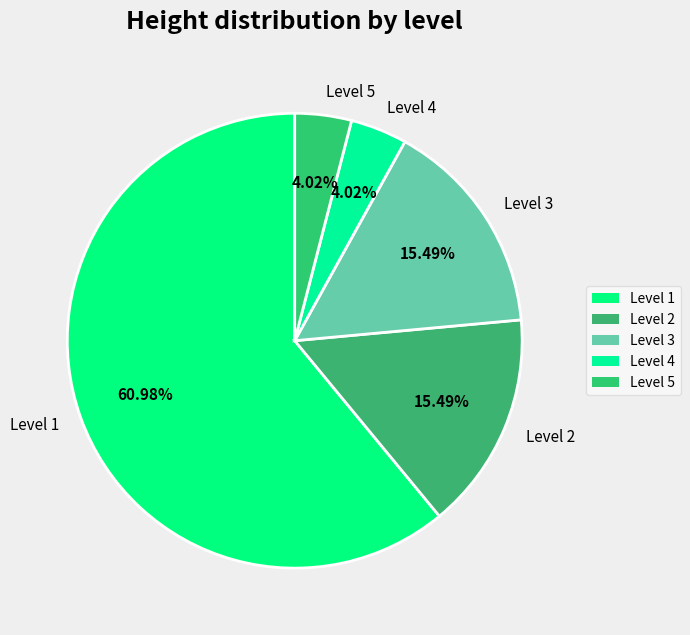

Does Level 2 account for over 50% of the chart?

No